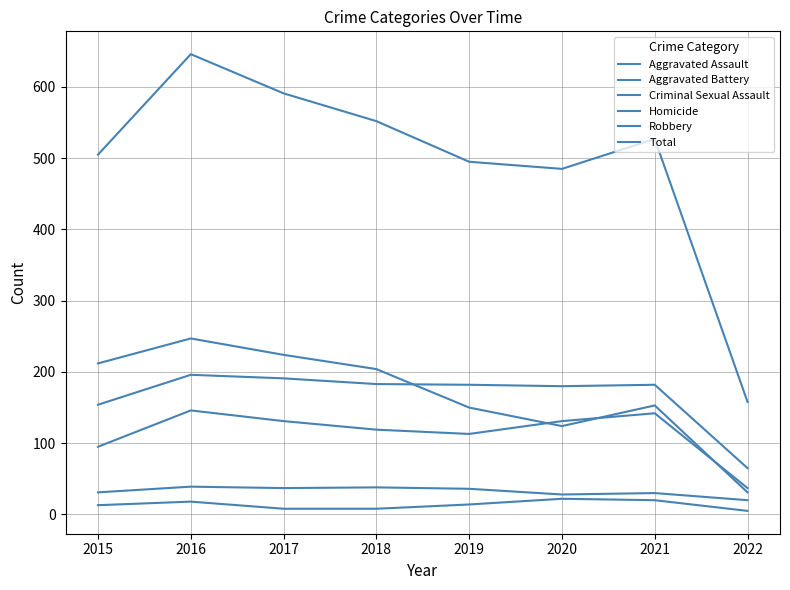

How many lines are shown in the chart?

6